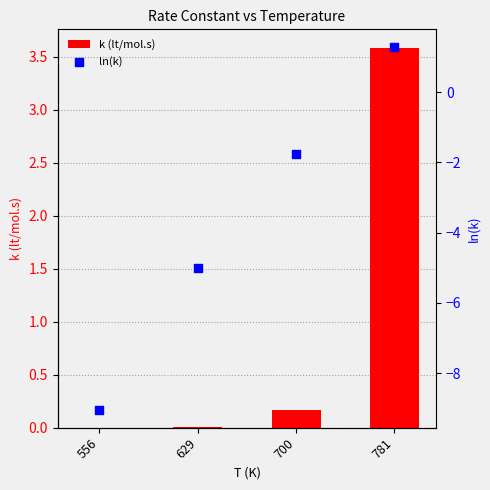

Which series reaches the minimum Y coordinate?

ln(k)